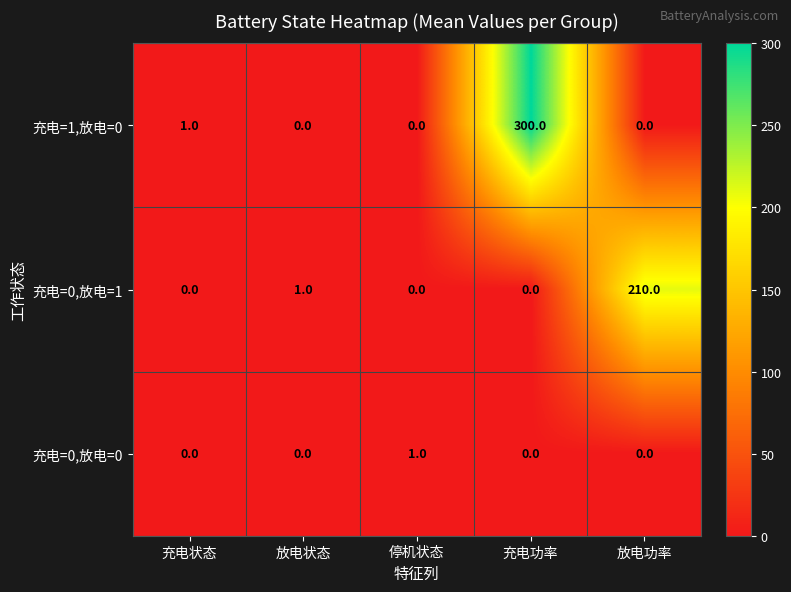

Which series has the largest range (max minus min)?

充电=1,放电=0